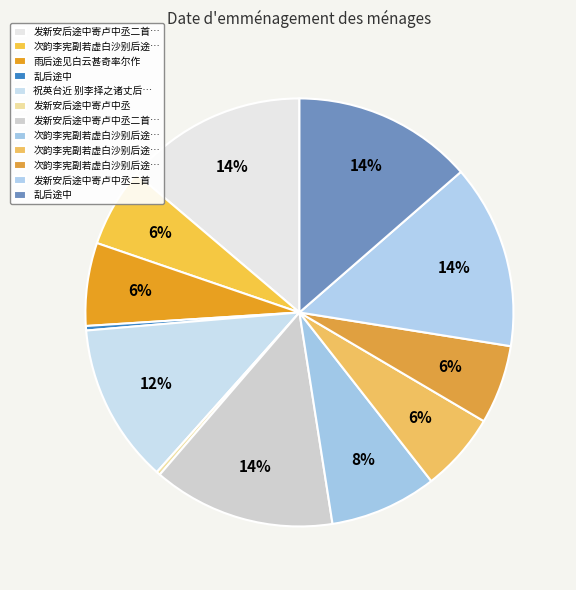

Count the number of slices in the pie.

12